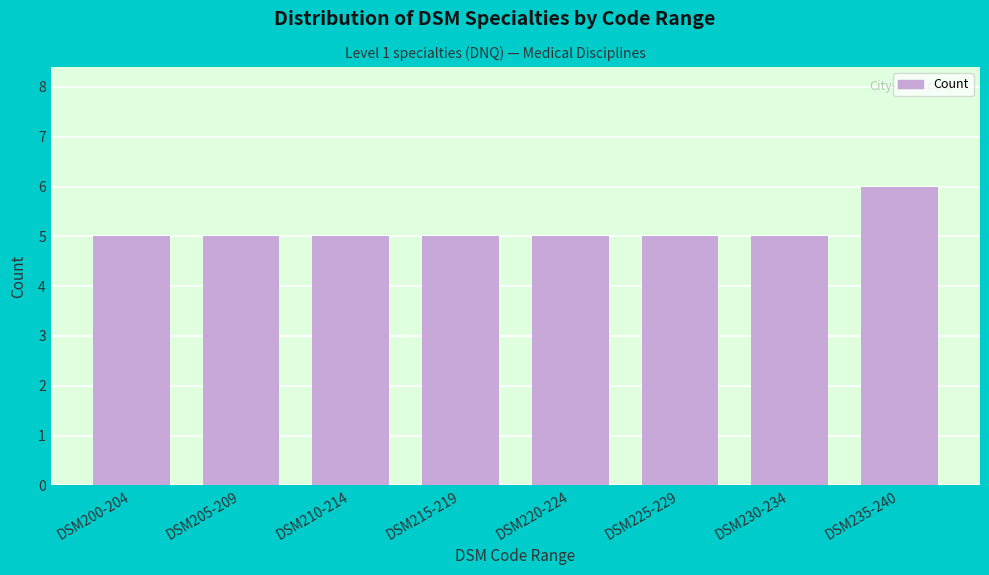

Reading left to right, transcribe all the data shown in this chart.

5	5	5	5	5	5	5	6